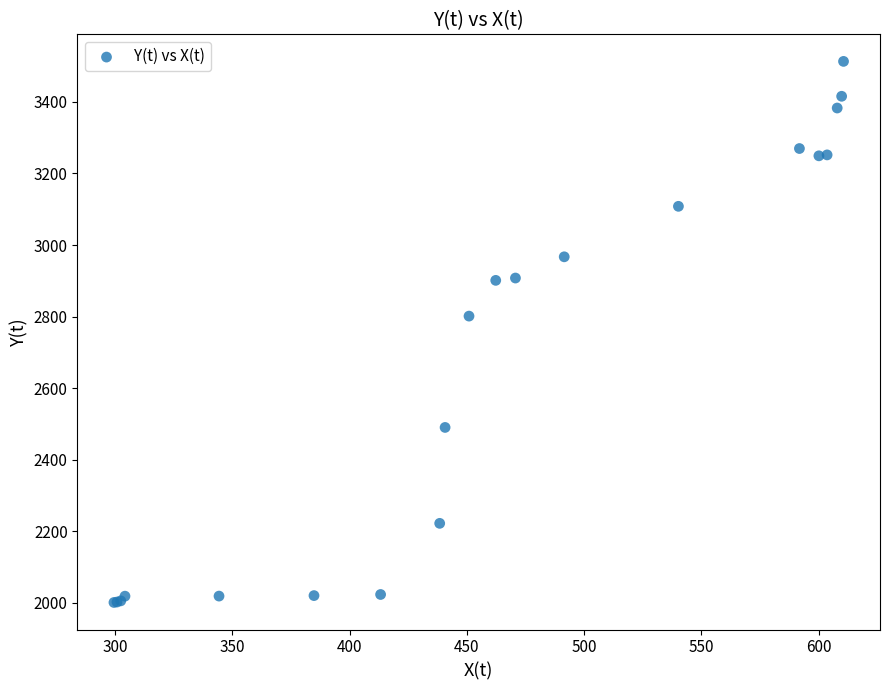

What Y value in the scatter plot is closest to 2757?

2801.4